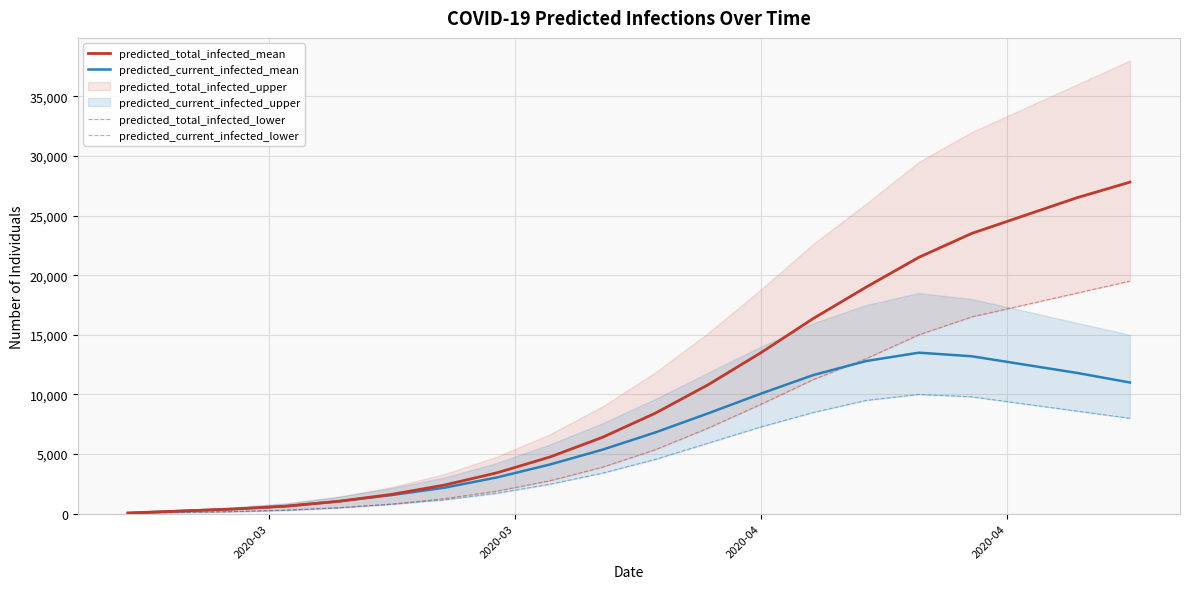

What is the maximum value for predicted_current_infected_mean?

13500